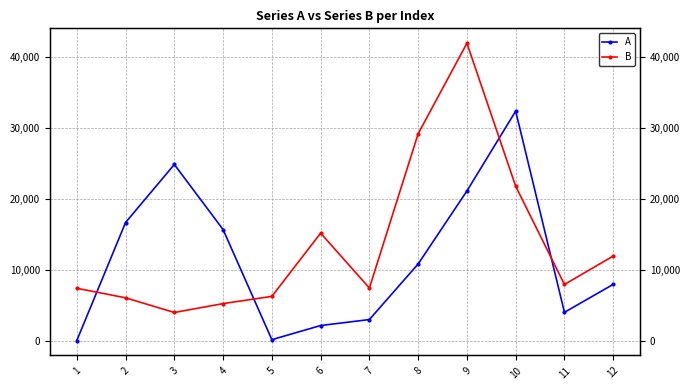

Rank the series by their maximum value, from lowest to highest.

A, B